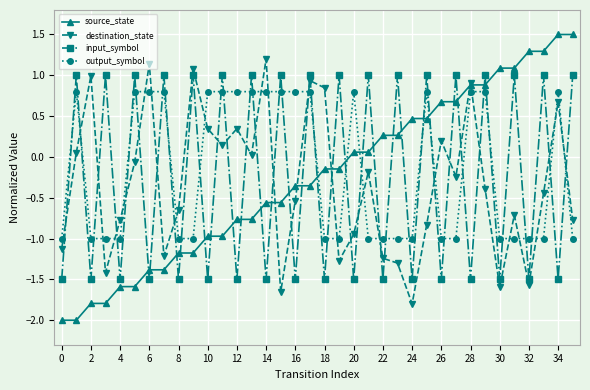

Which series ends up on top after the final intersection of output_symbol and source_state?

source_state